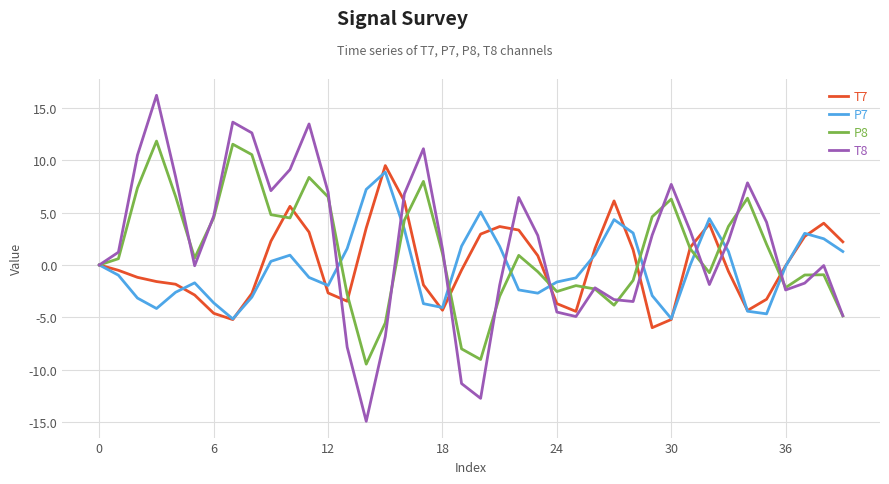

What is the greatest value displayed?

16.2